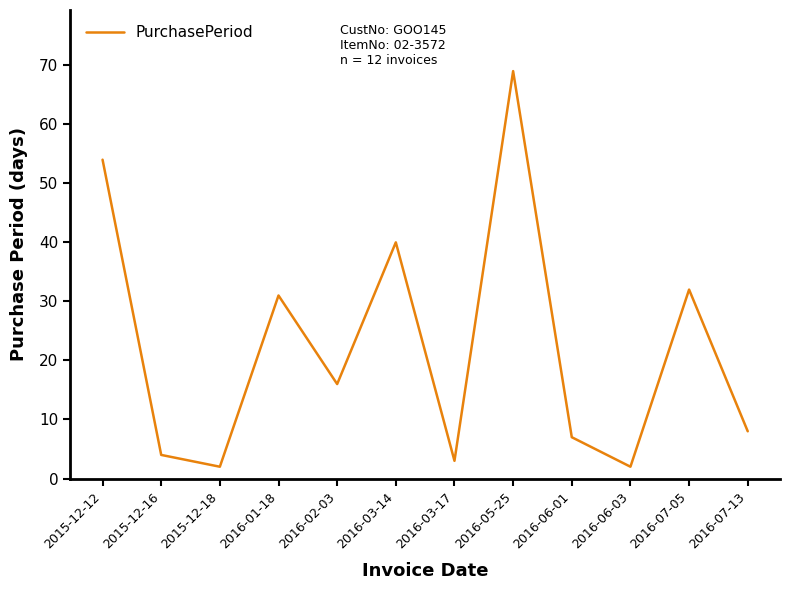

What is the sum of all values?

268